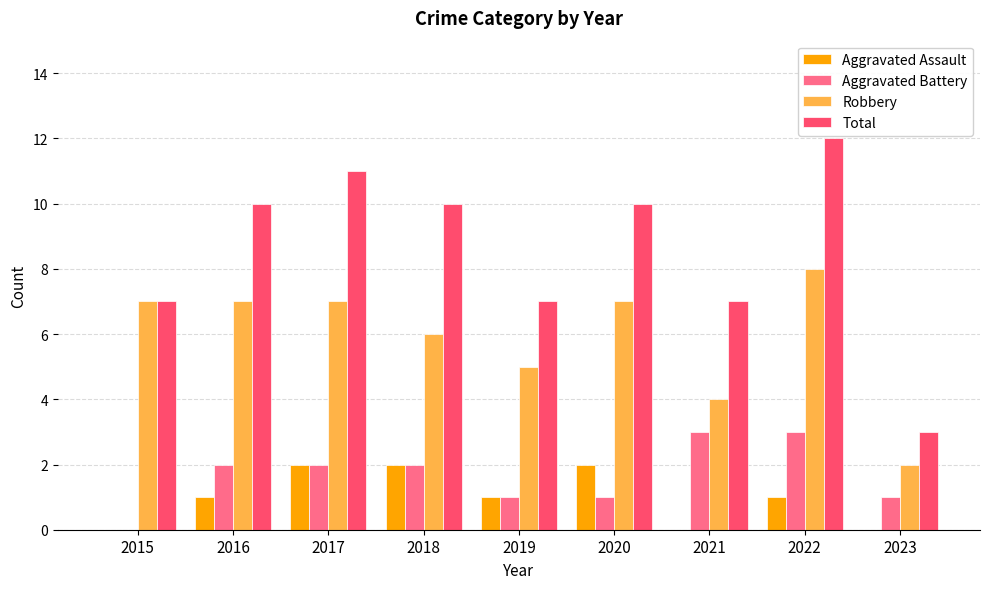

What is the total value across all series at 2022?

24